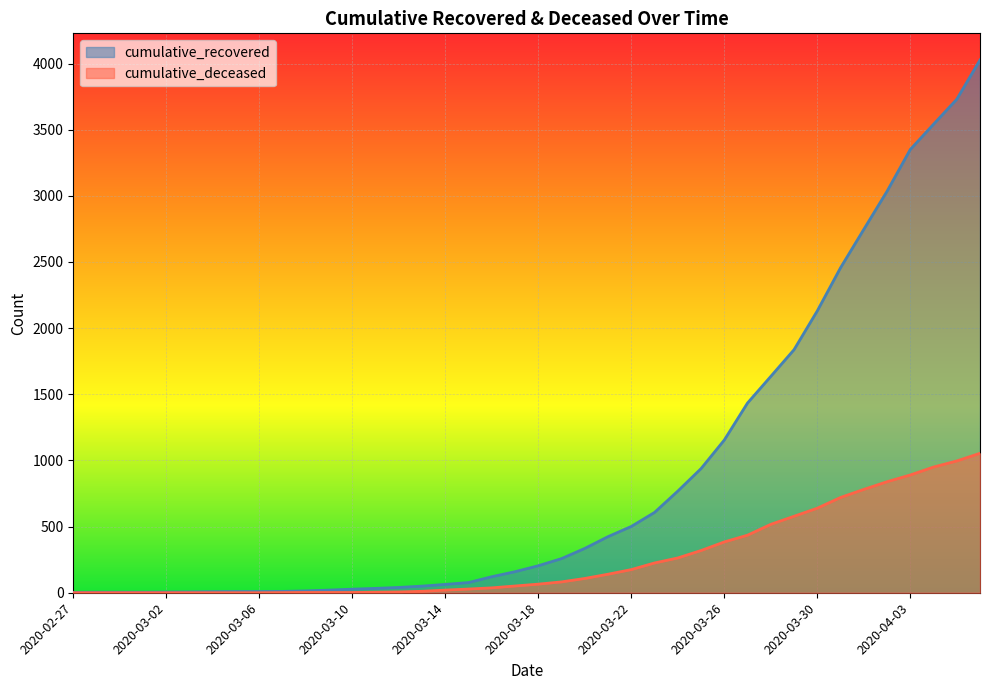

What is the spread (max minus min) of values at 2020-02-27?

3